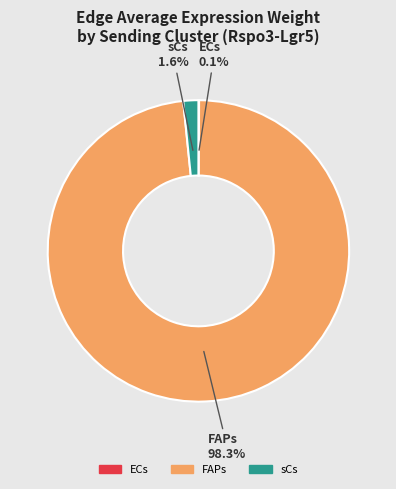

Which slice is the largest?

FAPs